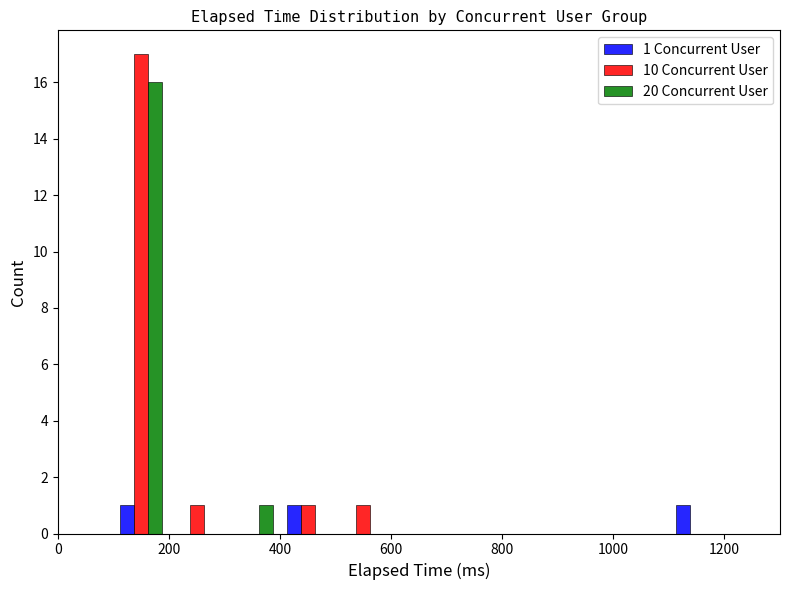

In the 10 Concurrent User series, which range on the x-axis has the tallest bar?

100 to 200